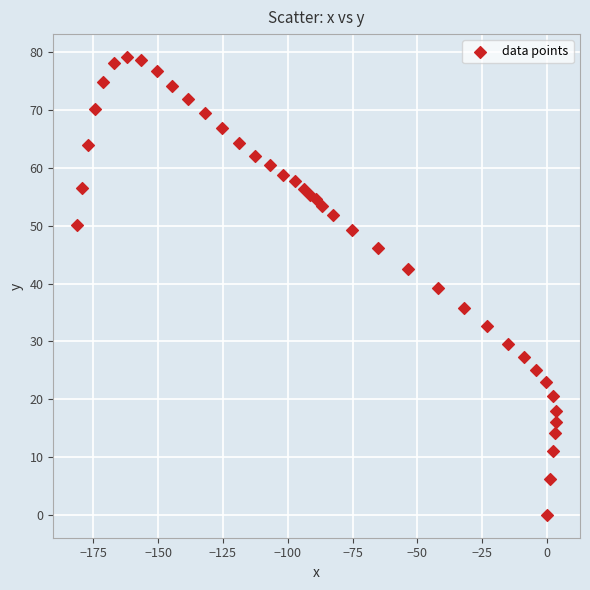

What is the range of X values (max minus min)?

184.7